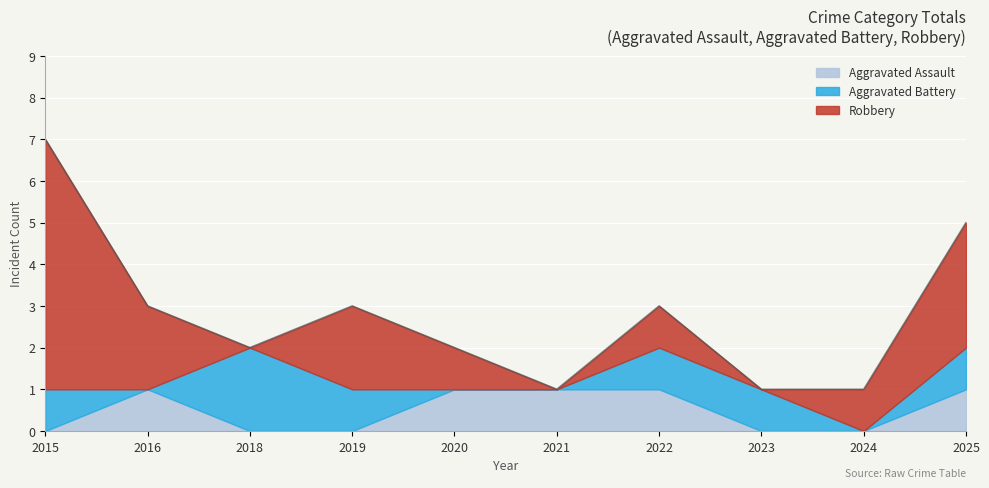

What is the difference between the maximum and minimum values in the Aggravated Assault series?

1